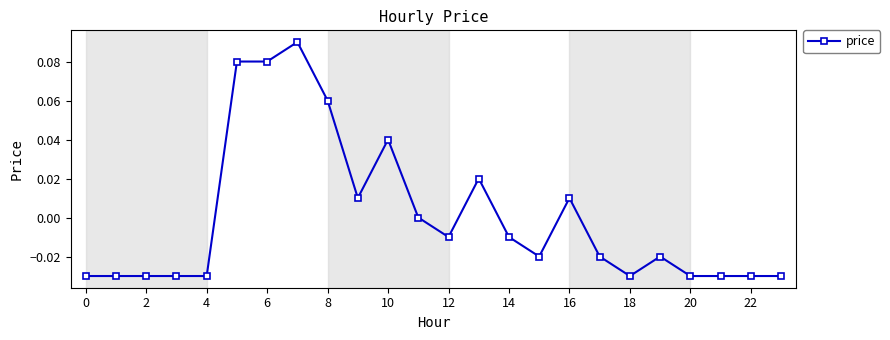

True or false: the data has more than 0 interior local peaks.

True